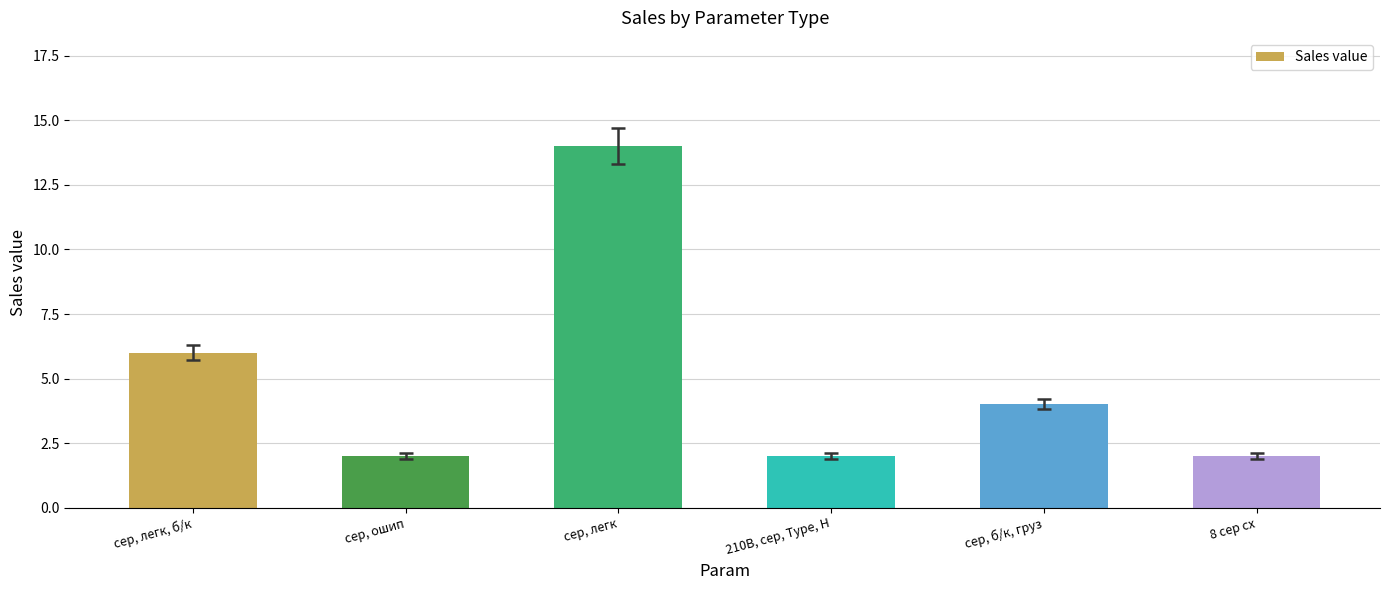

How many data points does each series have?

6